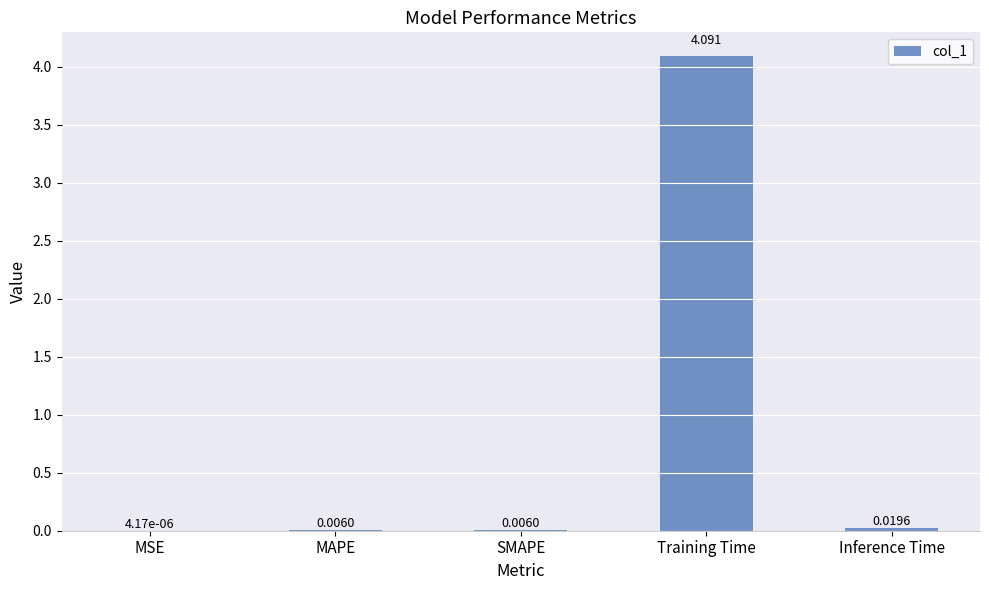

At which label is the value closest to 2?

Inference Time